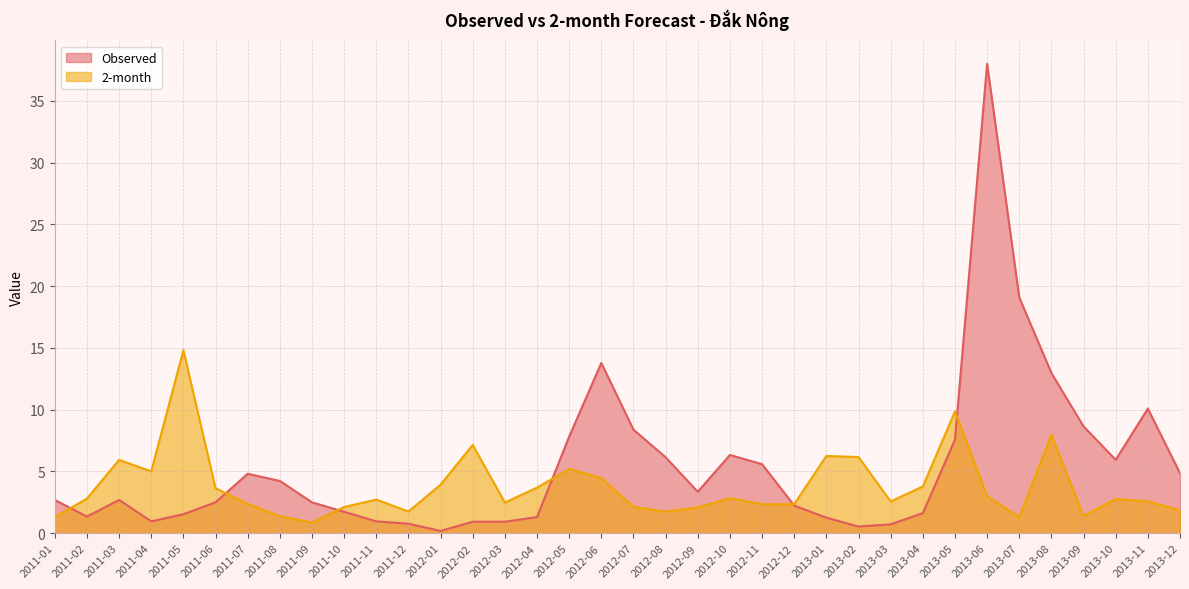

The value of 2-month at 2013-12 is 2.8. True or false?

False